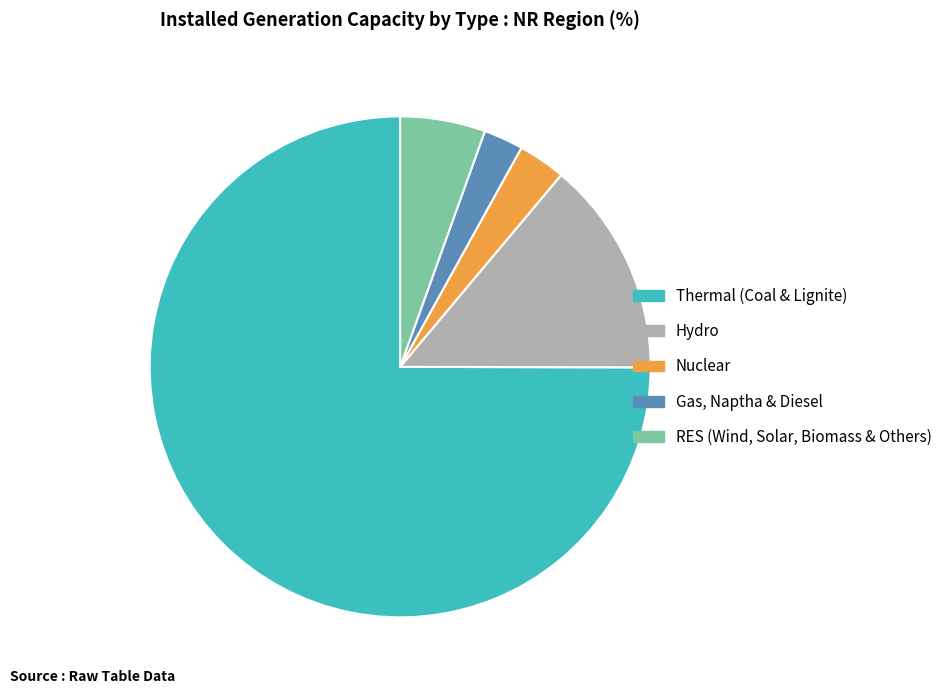

Rank the categories by value from lowest to highest.

Gas, Naptha & Diesel, Nuclear, RES (Wind, Solar, Biomass & Others), Hydro, Thermal (Coal & Lignite)